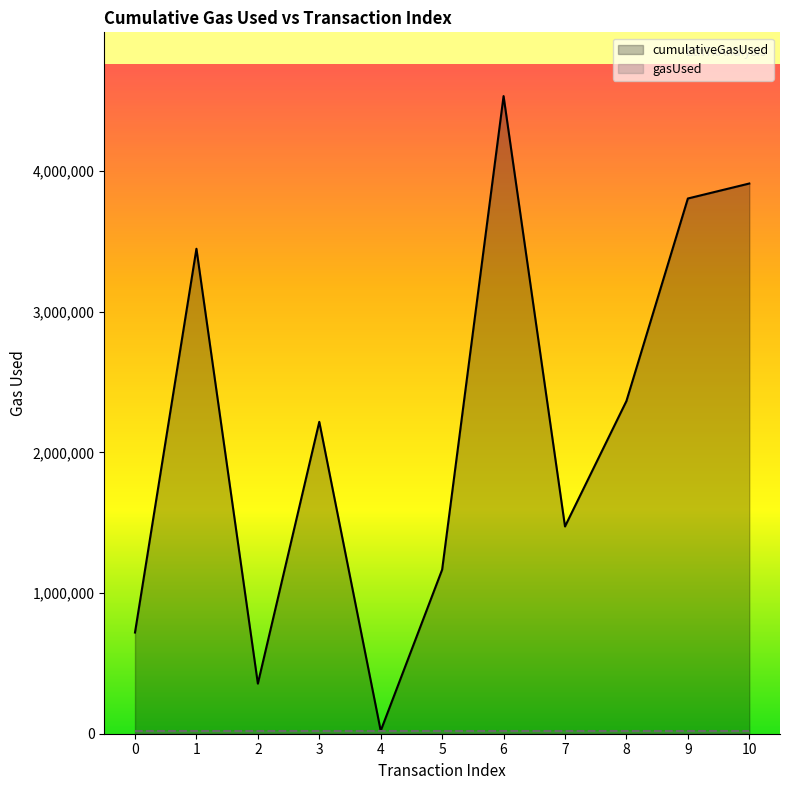

List the labels in order of value, smallest first.

4, 2, 0, 5, 7, 3, 8, 1, 9, 10, 6